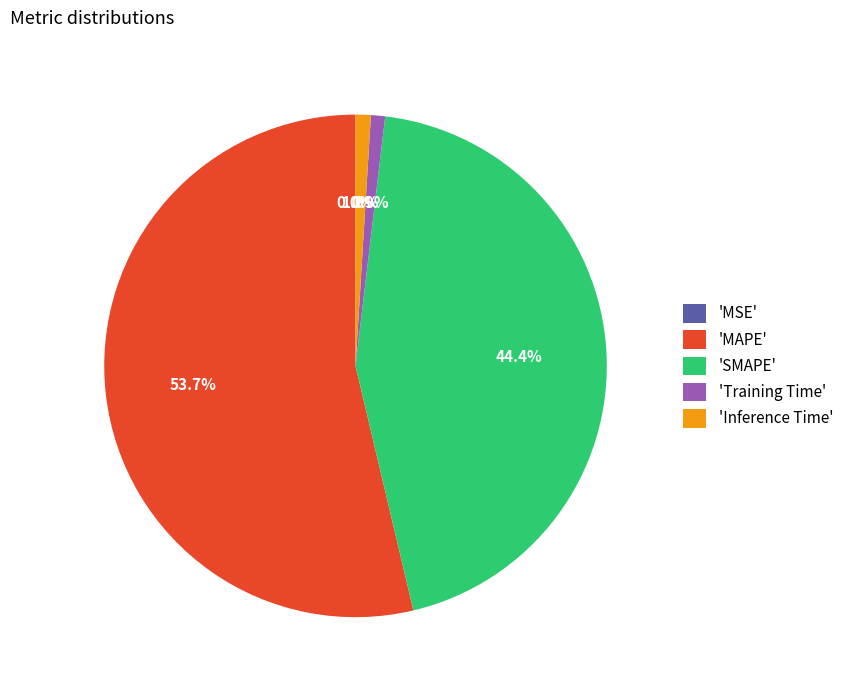

Combined, what portion of the pie is 'Training Time' and 'SMAPE'?

45.3%